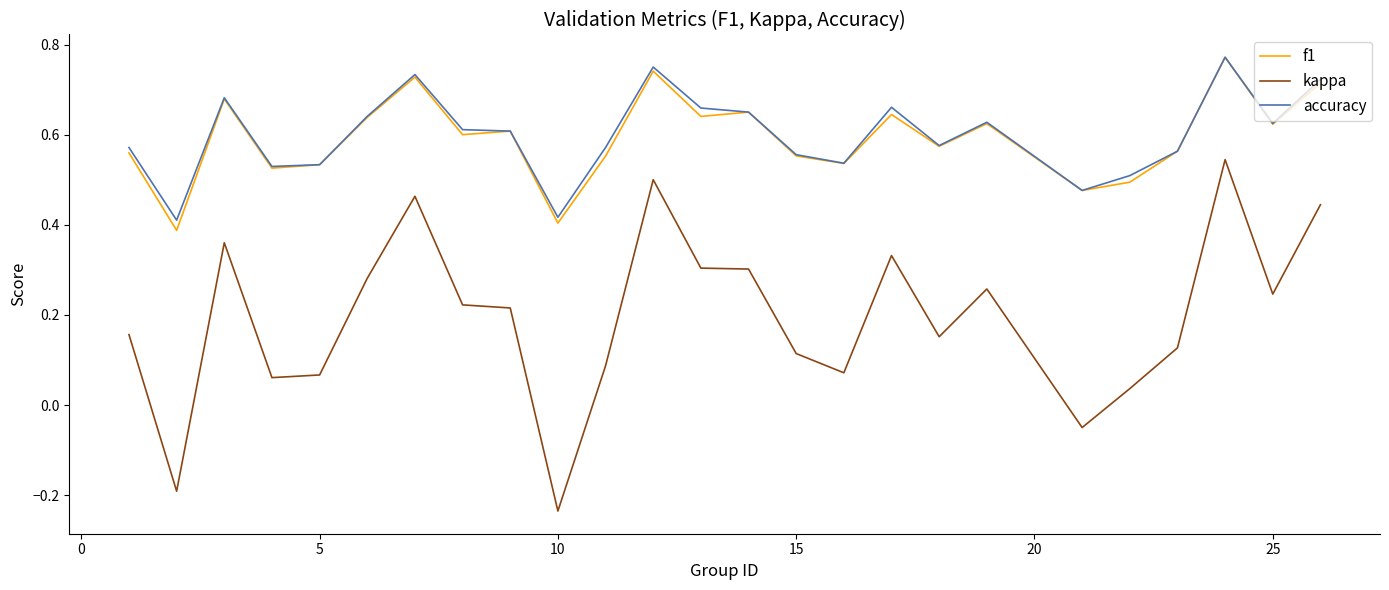

True or false: accuracy and kappa cross at least once.

False